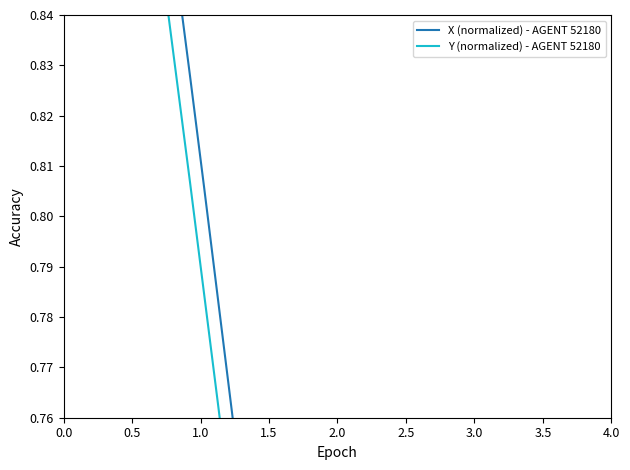

What is the average value of the X (normalized) - AGENT 52180 series?

0.6